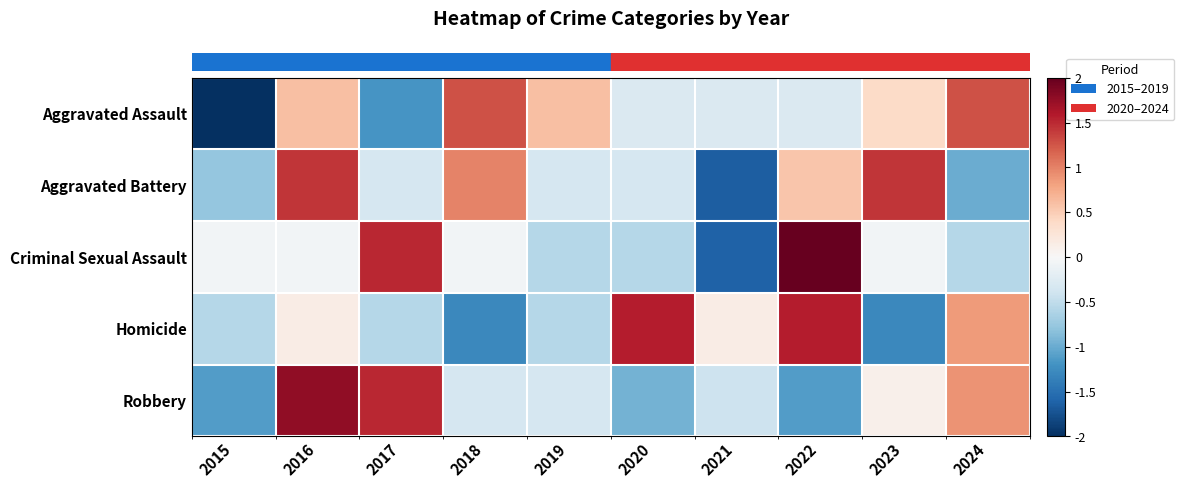

Reading right to left, what are all the values shown in this chart?

row_0: 2024=1.3	2023=0.4	2022=-0.3	2021=-0.3	2020=-0.3	2019=0.6	2018=1.3	2017=-1.2	2016=0.6	2015=-2.1
row_1: 2024=-1.0	2023=1.4	2022=0.6	2021=-1.7	2020=-0.3	2019=-0.3	2018=1.0	2017=-0.3	2016=1.4	2015=-0.8
row_2: 2024=-0.6	2023=-0.1	2022=2.0	2021=-1.6	2020=-0.6	2019=-0.6	2018=-0.1	2017=1.5	2016=-0.1	2015=-0.1
row_3: 2024=0.9	2023=-1.3	2022=1.6	2021=0.1	2020=1.6	2019=-0.6	2018=-1.3	2017=-0.6	2016=0.1	2015=-0.6
row_4: 2024=0.9	2023=0.1	2022=-1.1	2021=-0.4	2020=-0.9	2019=-0.3	2018=-0.3	2017=1.5	2016=1.8	2015=-1.1